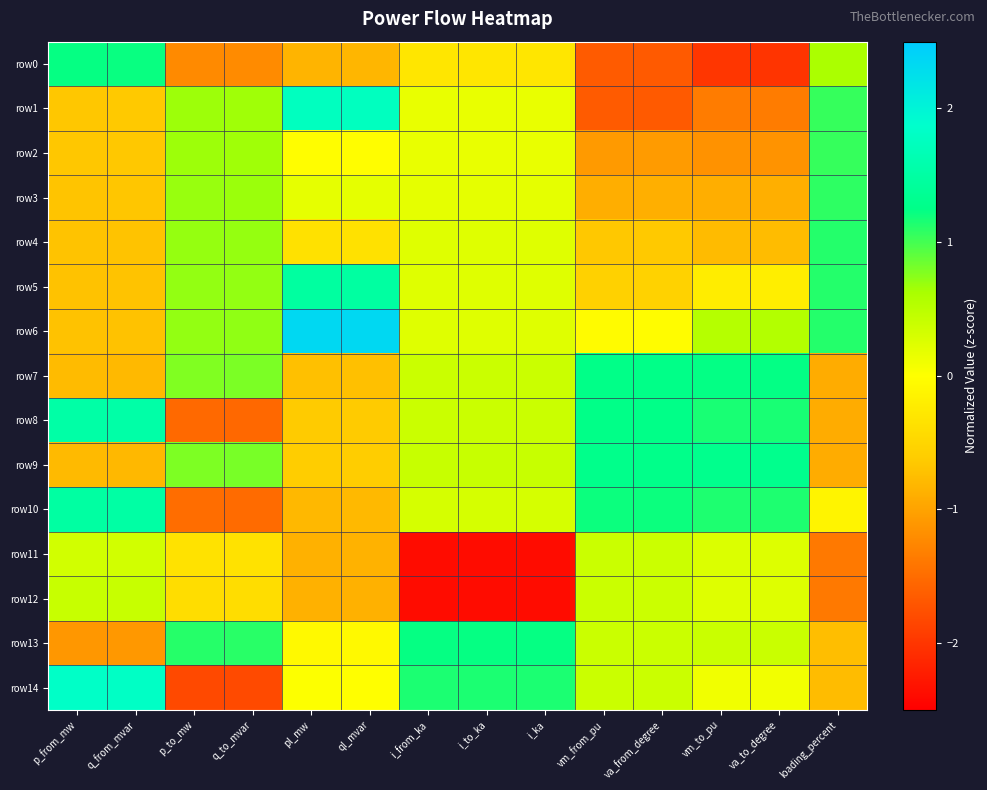

Between p_from_mw and i_to_ka, which is larger?

p_from_mw